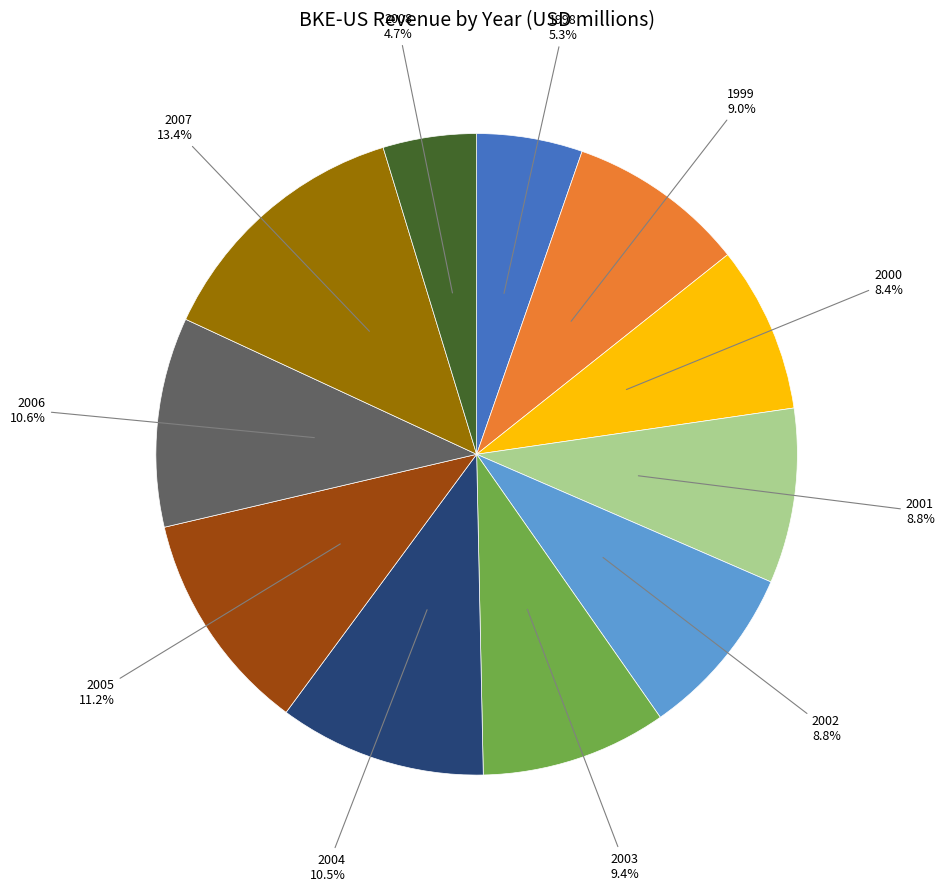

Count the number of slices in the pie.

11